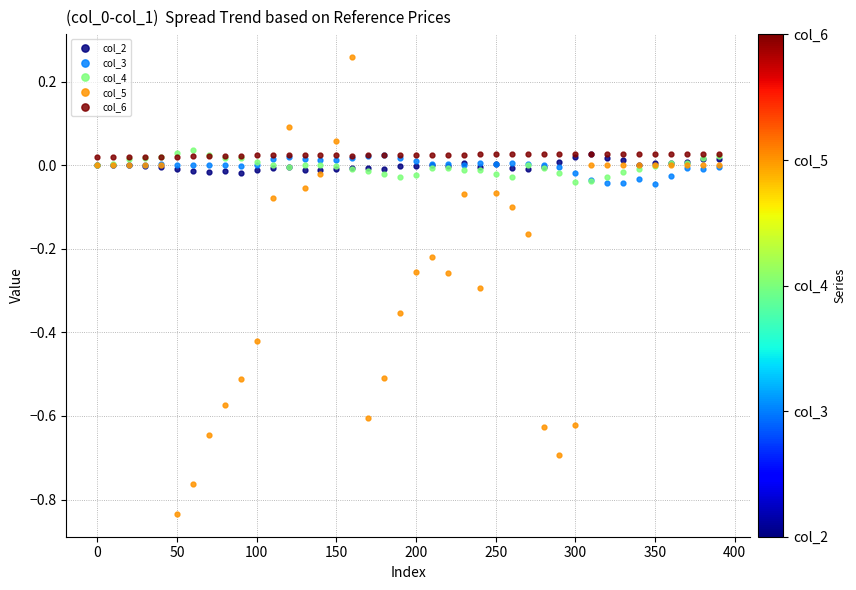

True or false: col_2 has more than 2 interior local peaks.

True